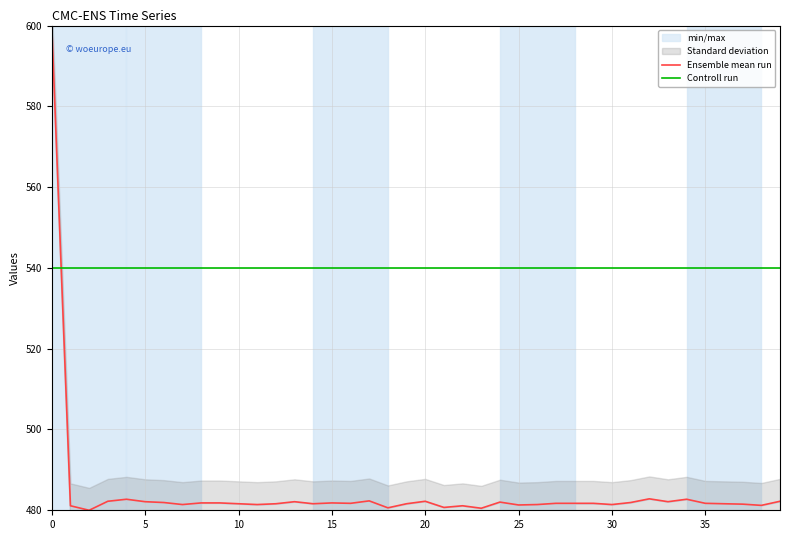

How many intersections are there between Controll run and Ensemble mean run?

1